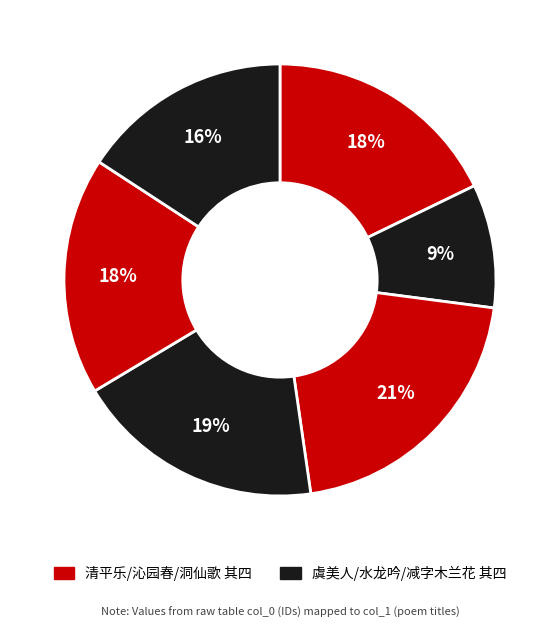

How many slices are in this pie chart?

6